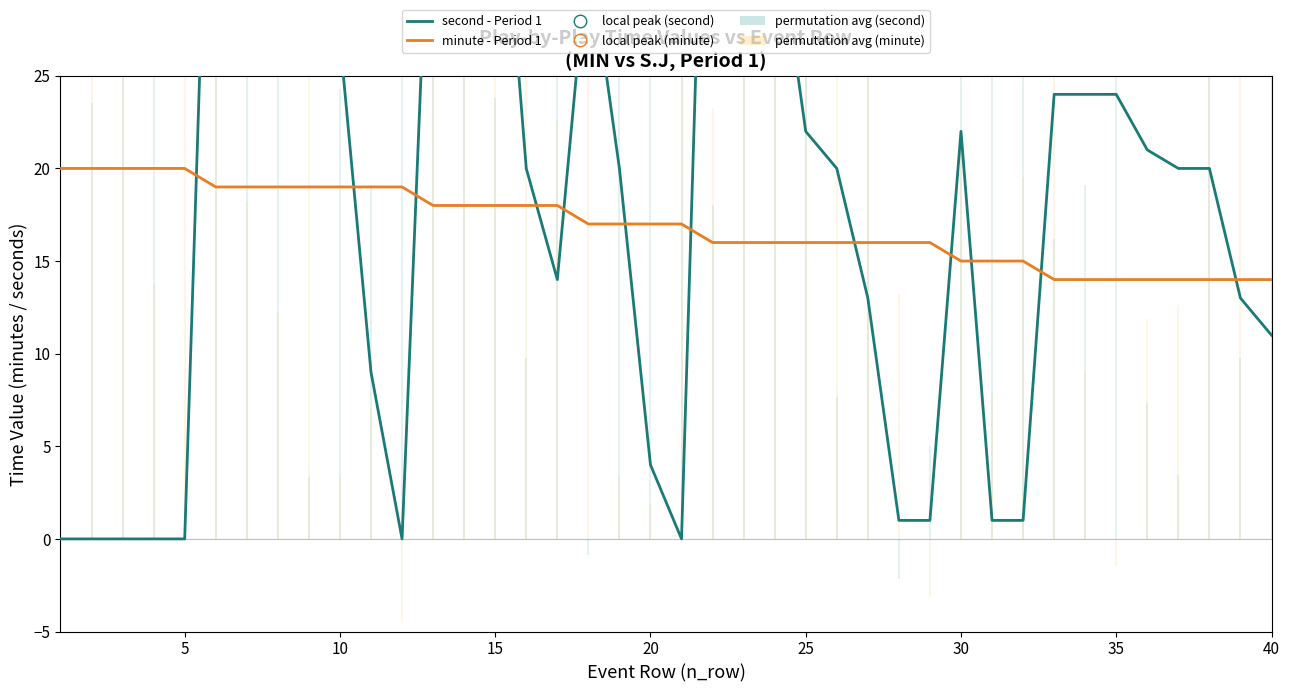

Which series contains the highest Y value?

second (period 1)